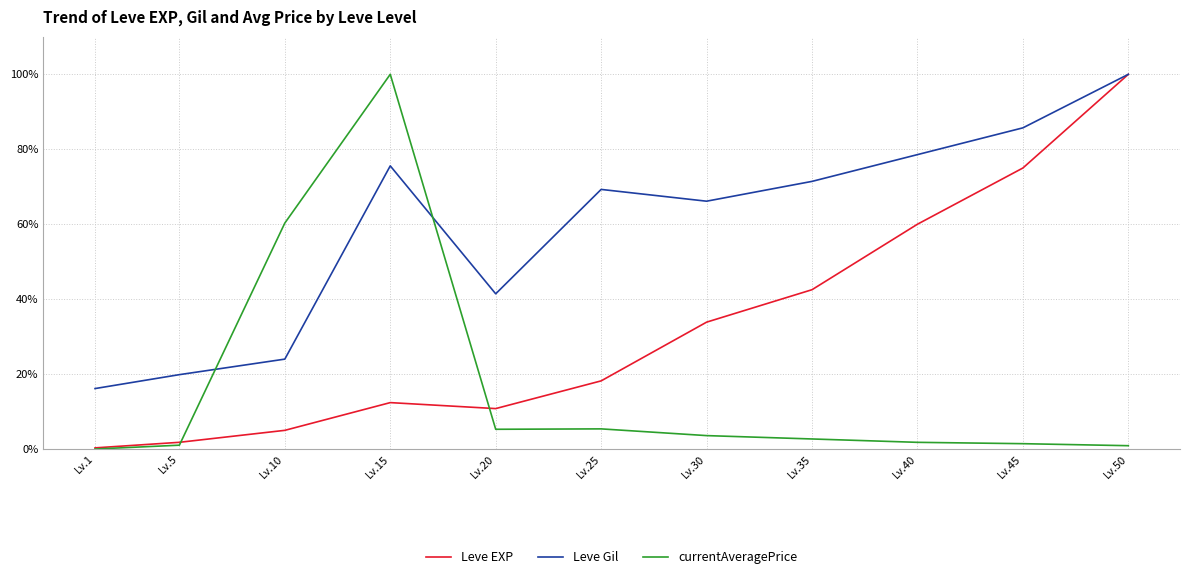

Is it true that currentAveragePrice equals 36.4 at Lv.10?

False